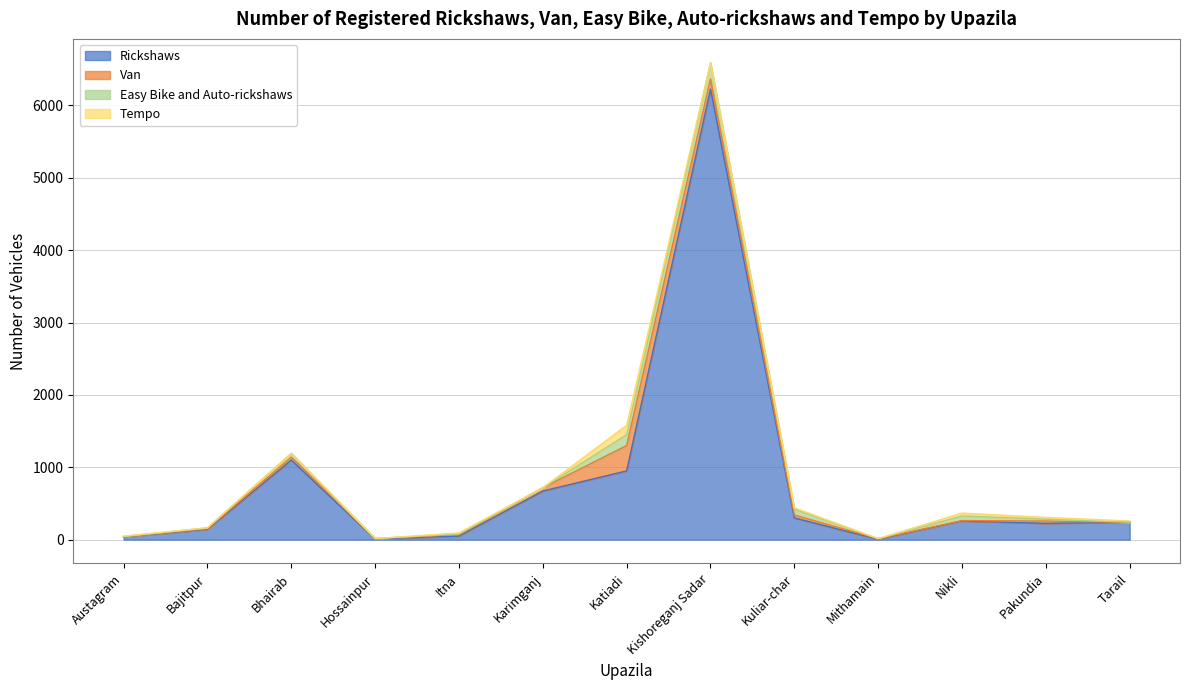

Which category has the highest value in the Easy Bike and Auto-rickshaws series?

Kishoreganj Sadar